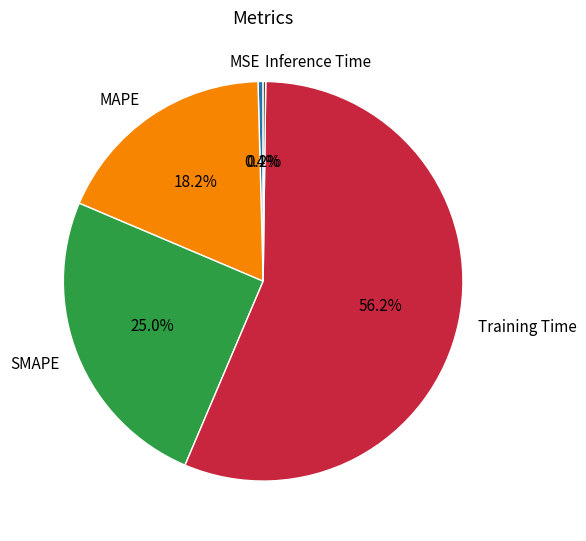

To the nearest percent, what is the combined percentage of MSE and MAPE?

19%